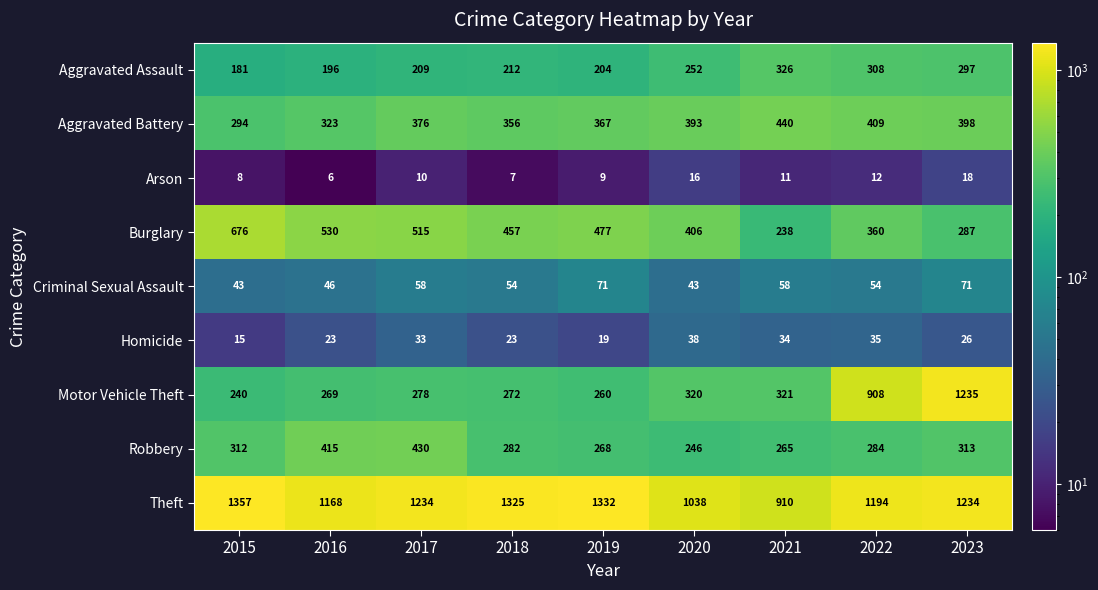

What is the lowest value of the Burglary series?

238